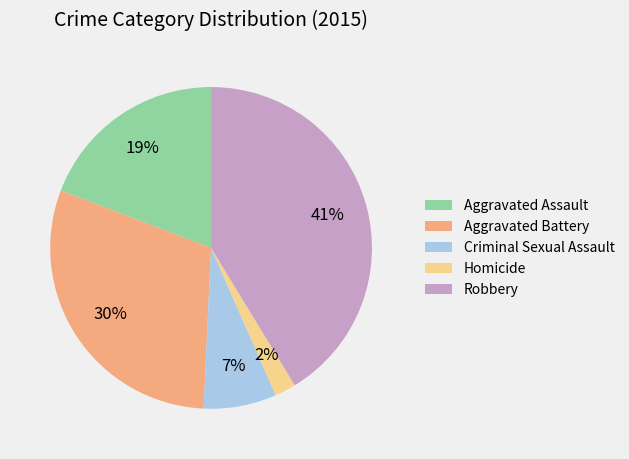

Is the sum of Aggravated Battery and Homicide greater than half?

No